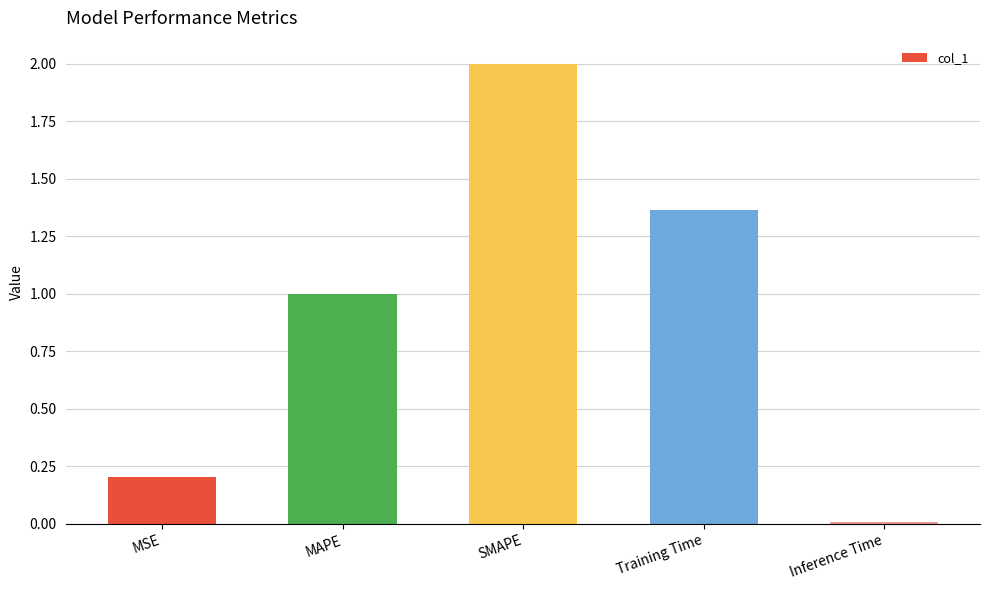

Are the bars grouped side by side (vs. stacked)?

No